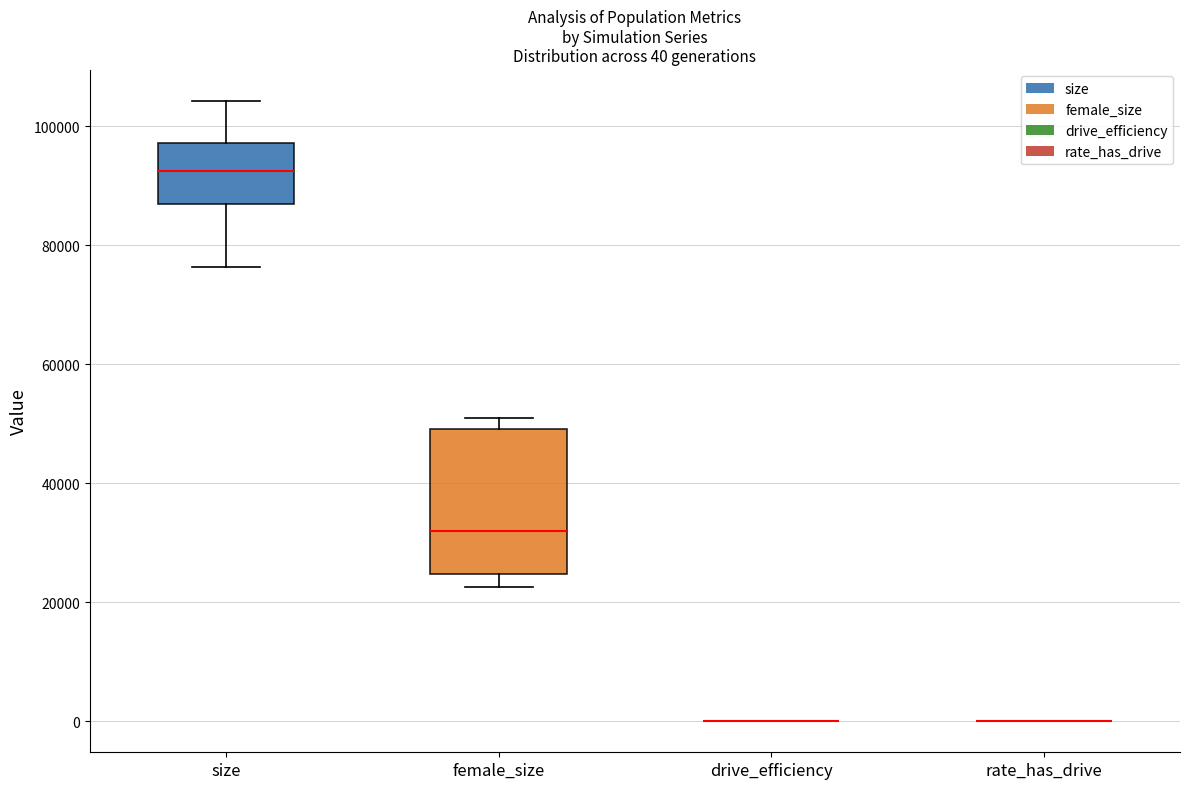

Comparing the boxes themselves (not the whiskers), which one is the tallest?

female_size